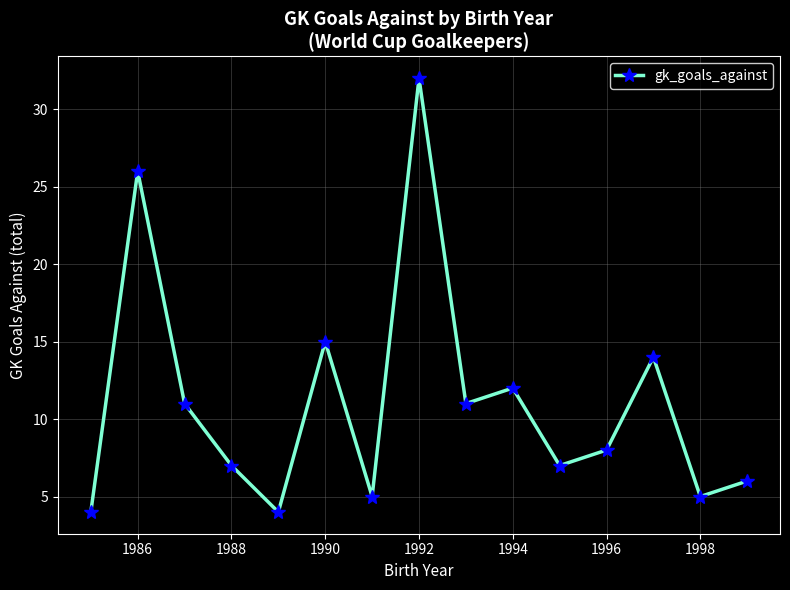

What is the difference between the maximum and minimum values?

28